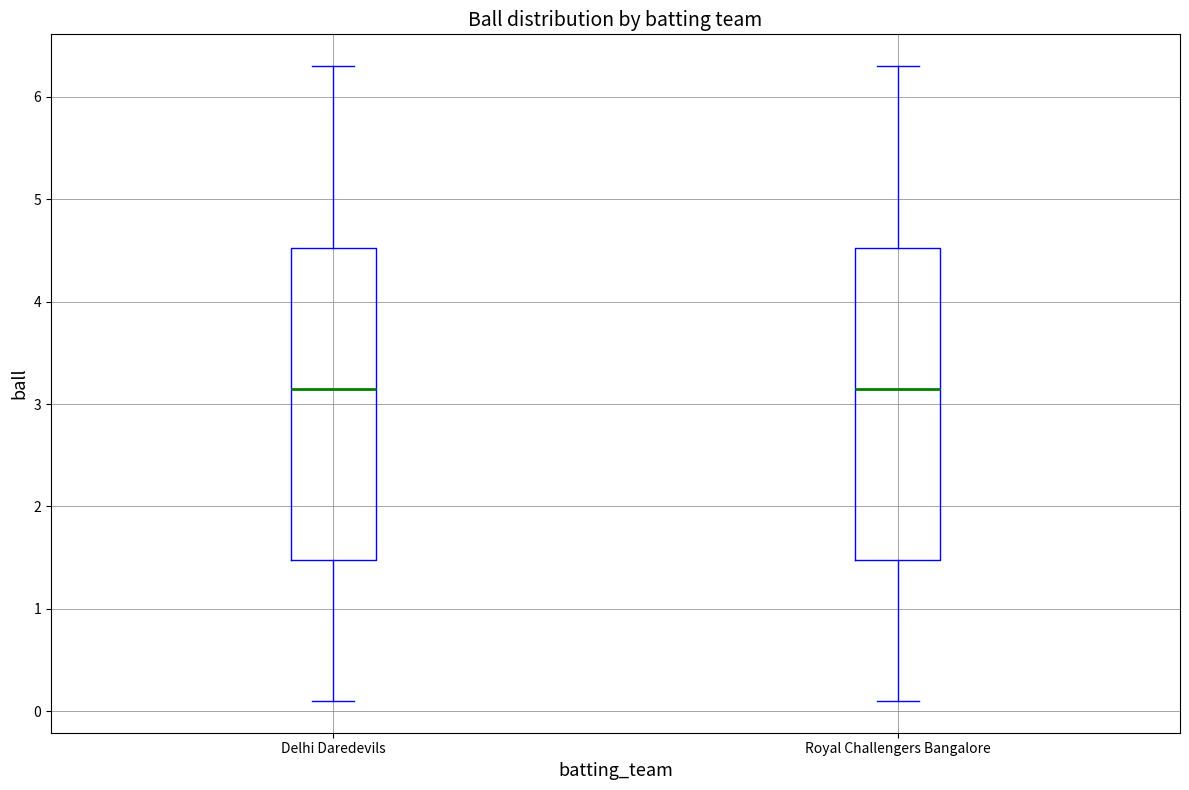

Where does the median line of the box for Delhi Daredevils sit on the y-axis? The values are not printed on the chart, so give them approximately, as read against the axis.

3.2